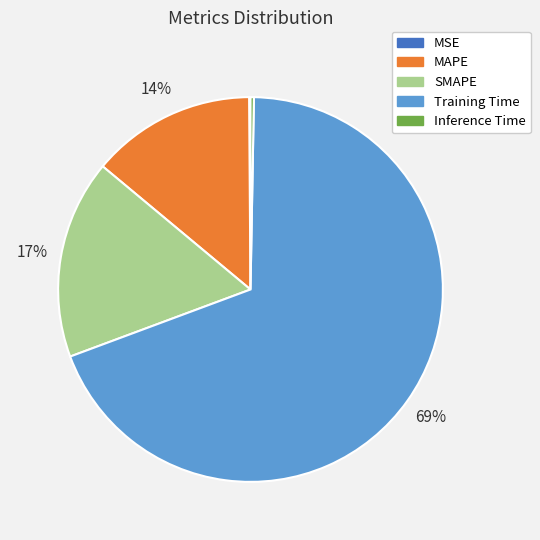

Does Inference Time represent more than half of the total?

No